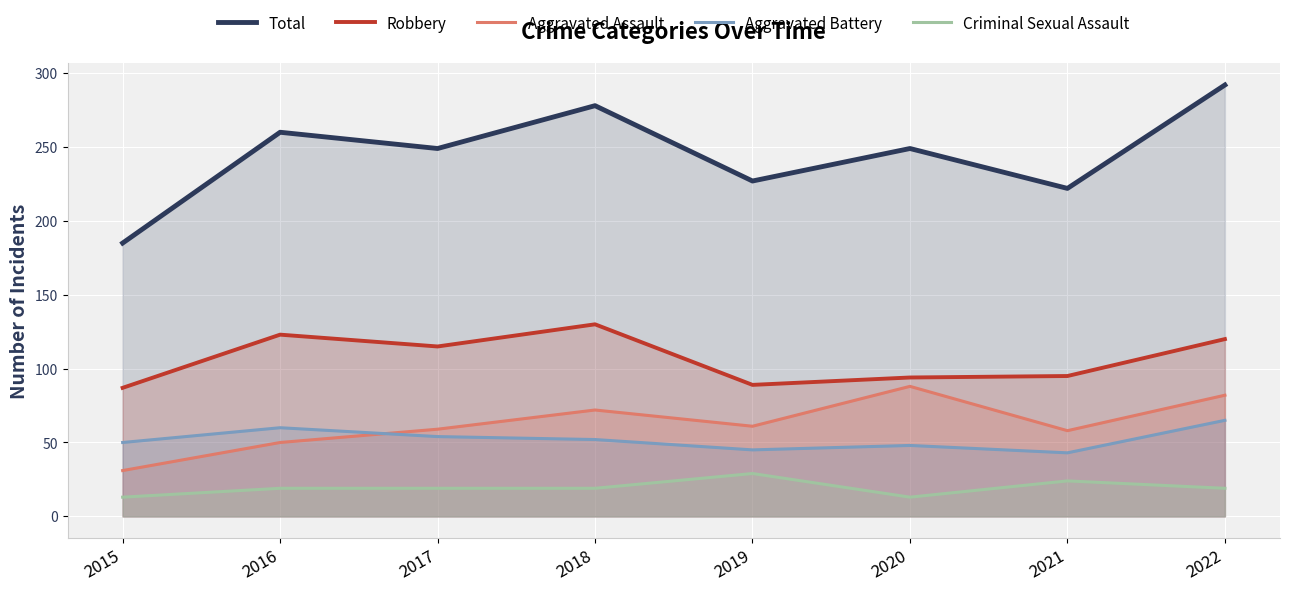

Reading left to right, what are all the values shown in this chart?

Total: 2015=185	2016=260	2017=249	2018=278	2019=227	2020=249	2021=222	2022=292
Robbery: 2015=87	2016=123	2017=115	2018=130	2019=89	2020=94	2021=95	2022=120
Aggravated Assault: 2015=31	2016=50	2017=59	2018=72	2019=61	2020=88	2021=58	2022=82
Aggravated Battery: 2015=50	2016=60	2017=54	2018=52	2019=45	2020=48	2021=43	2022=65
Criminal Sexual Assault: 2015=13	2016=19	2017=19	2018=19	2019=29	2020=13	2021=24	2022=19